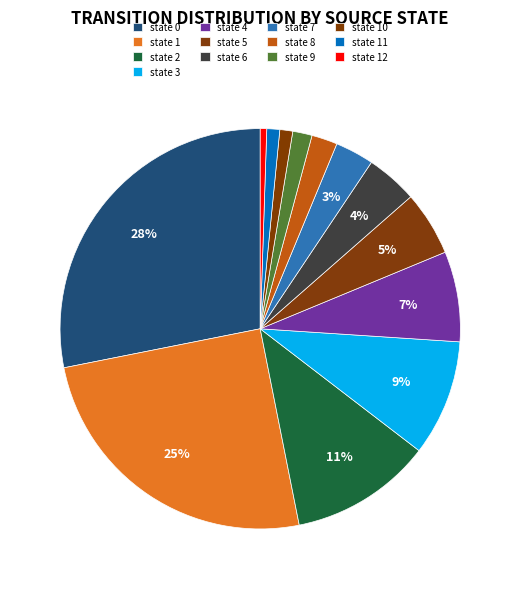

Is there any slice that represents more than half of the pie?

No